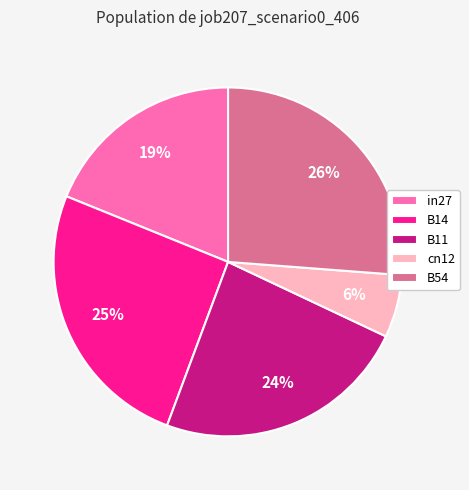

How many segments does this pie chart have?

5